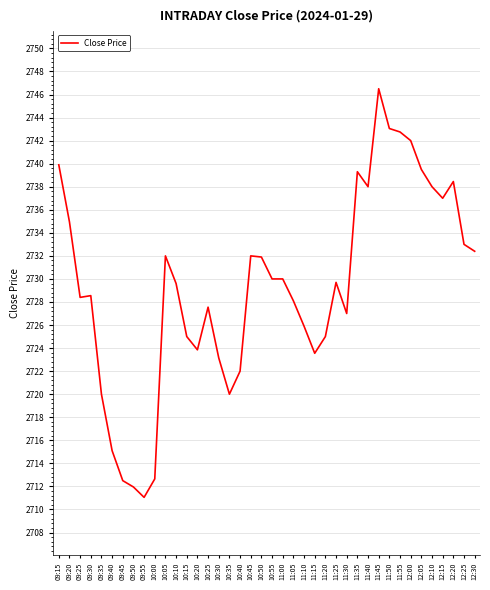

What is the sum of all values?

109171.3